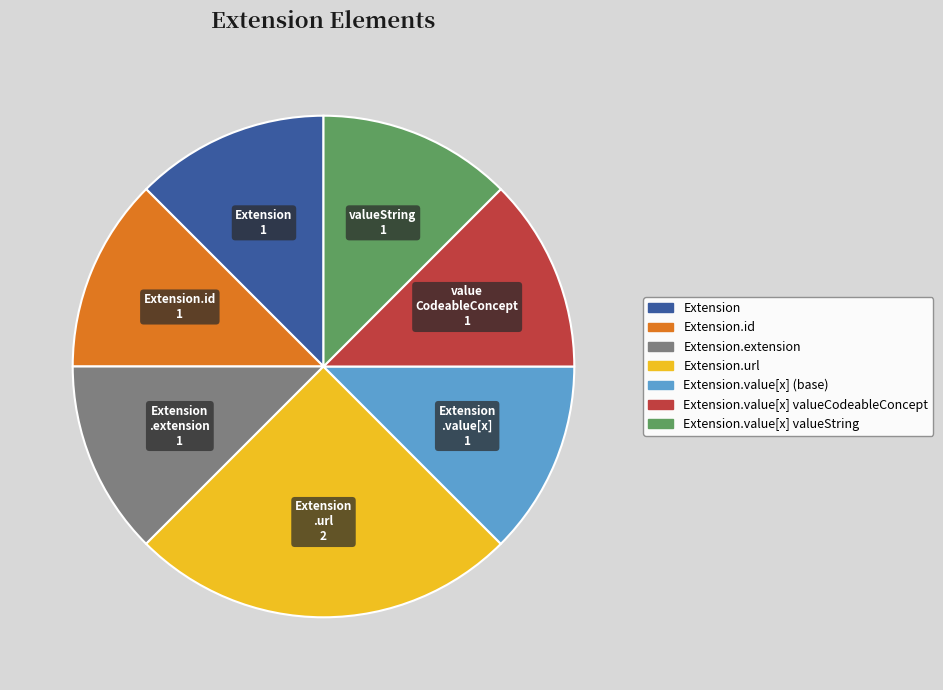

Is there any slice that represents more than half of the pie?

No